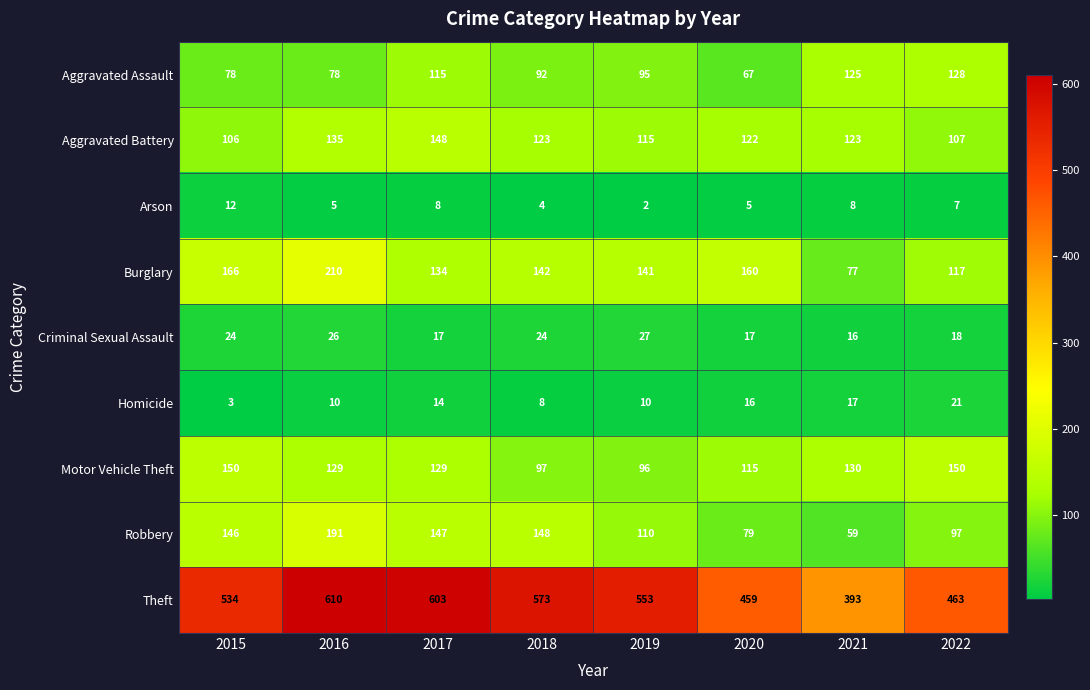

How many values in the Motor Vehicle Theft series are below 129?

3